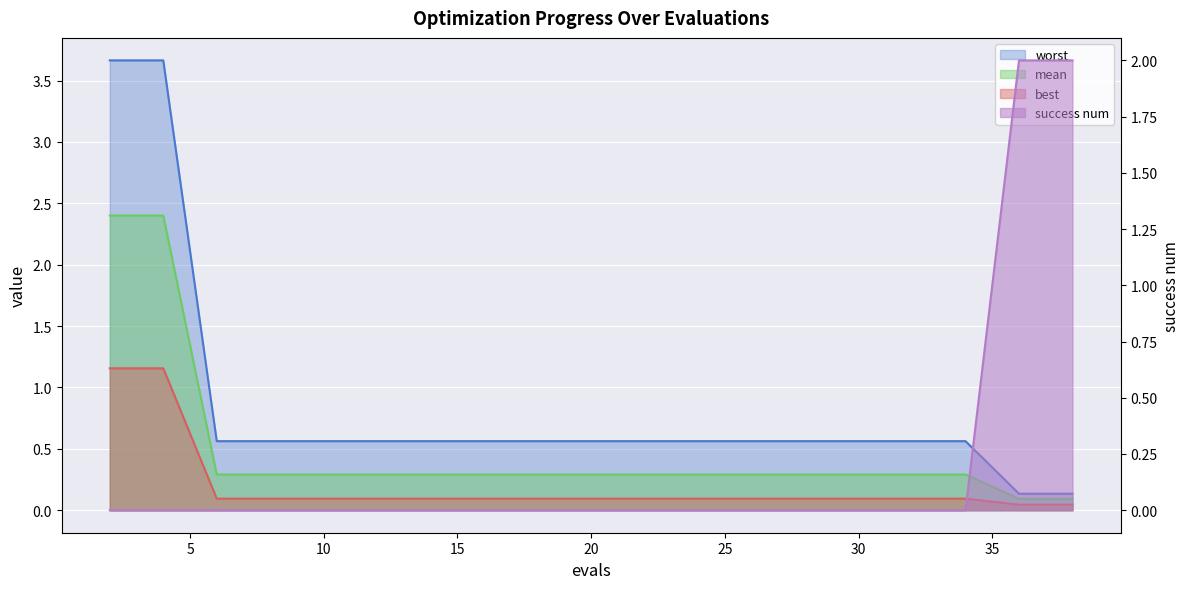

What is the greatest value displayed?

3.7